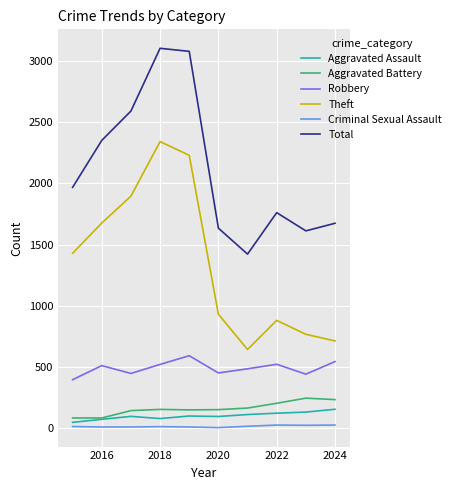

What is the minimum value shown in the chart?

3